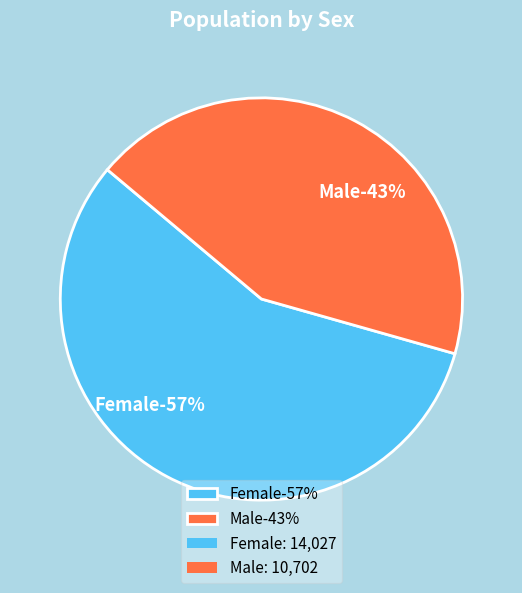

Count the number of slices in the pie.

2